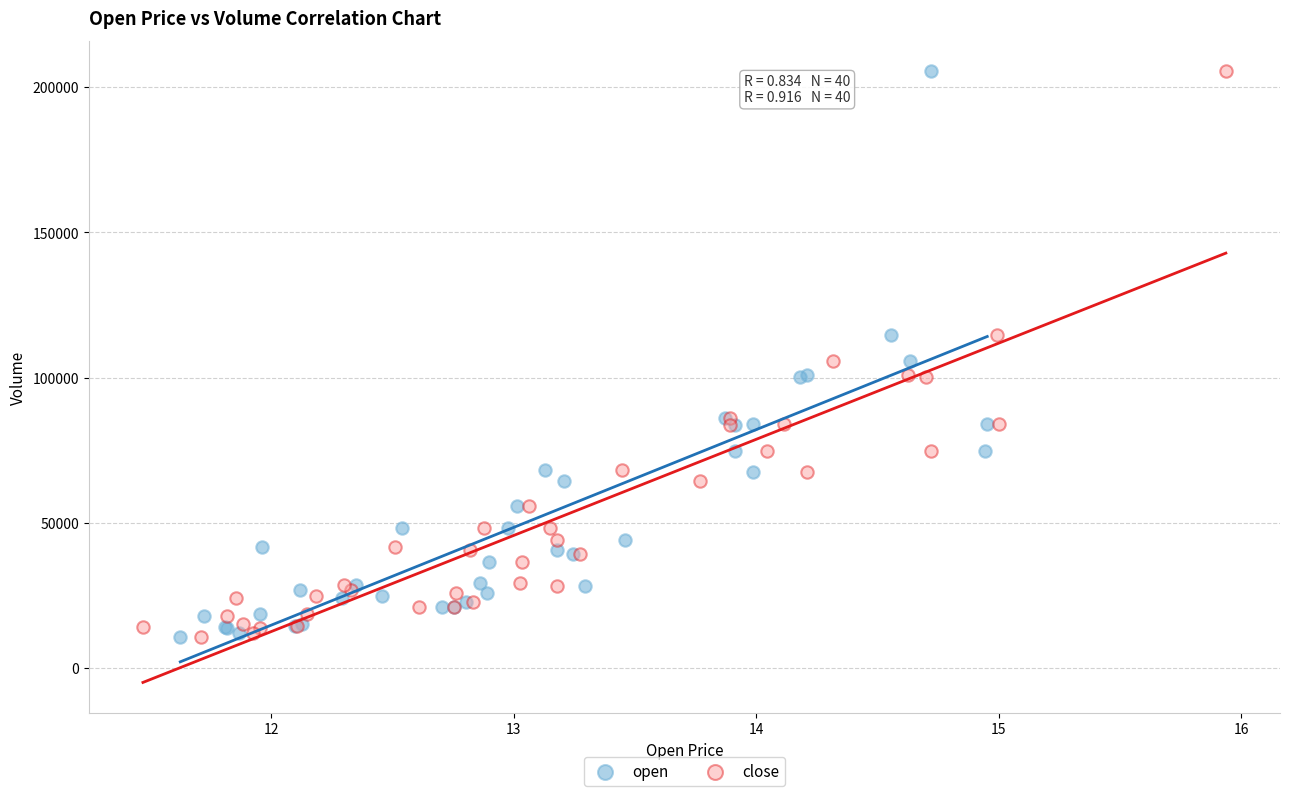

What are all the series names shown in the legend?

open, close